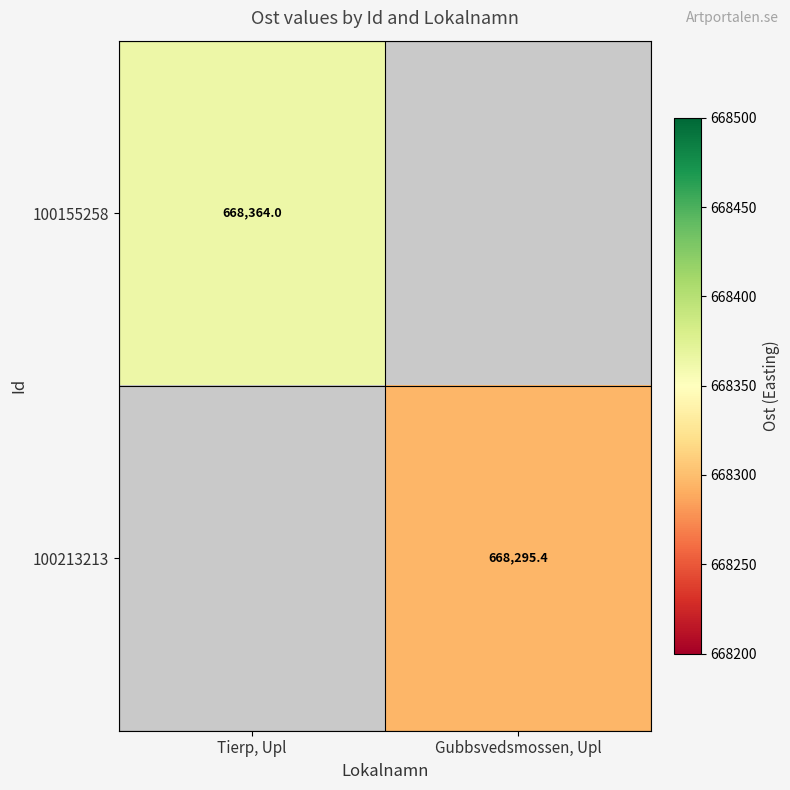

Between Gubbsvedsmossen, Upl and Tierp, Upl, which is larger?

Tierp, Upl